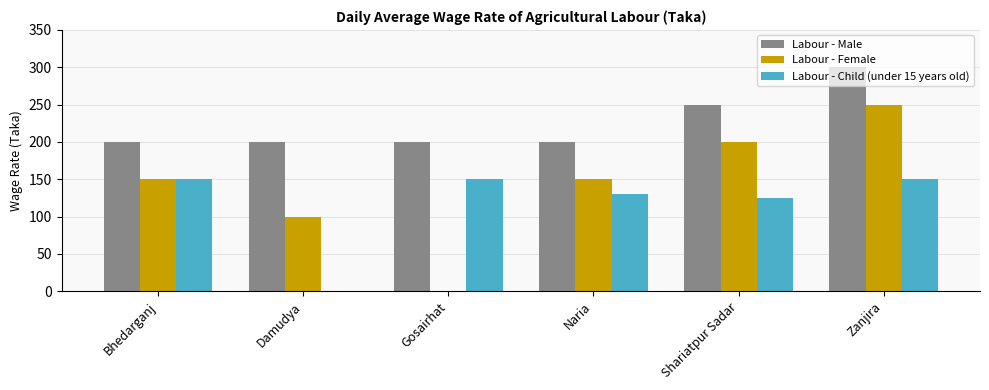

The Labour - Female series shows 65 at Damudya. True or false?

False